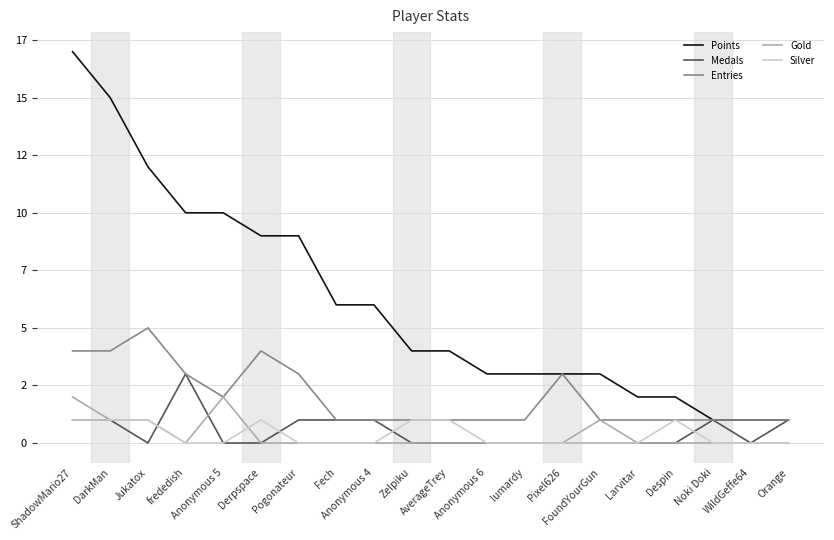

Rank the series at Larvitar from lowest to highest value.

Medals, Gold, Silver, Entries, Points